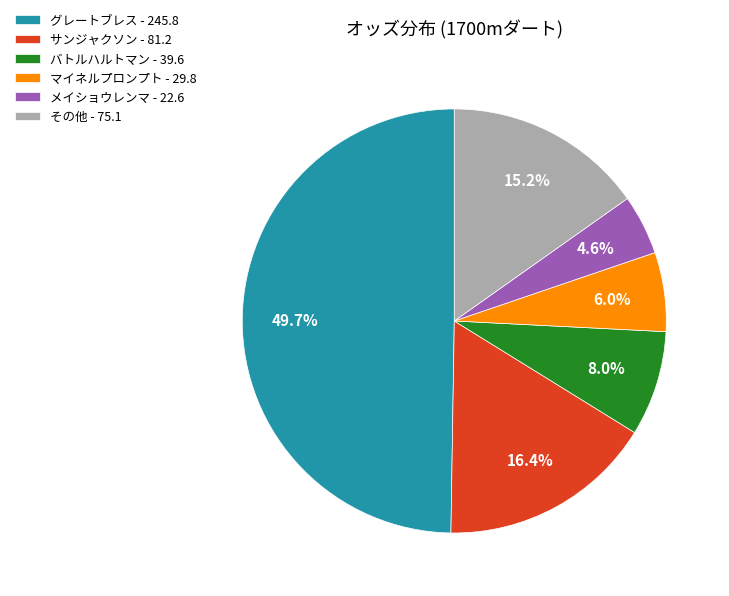

Is メイショウレンマ - 22.6 the majority of the pie?

No